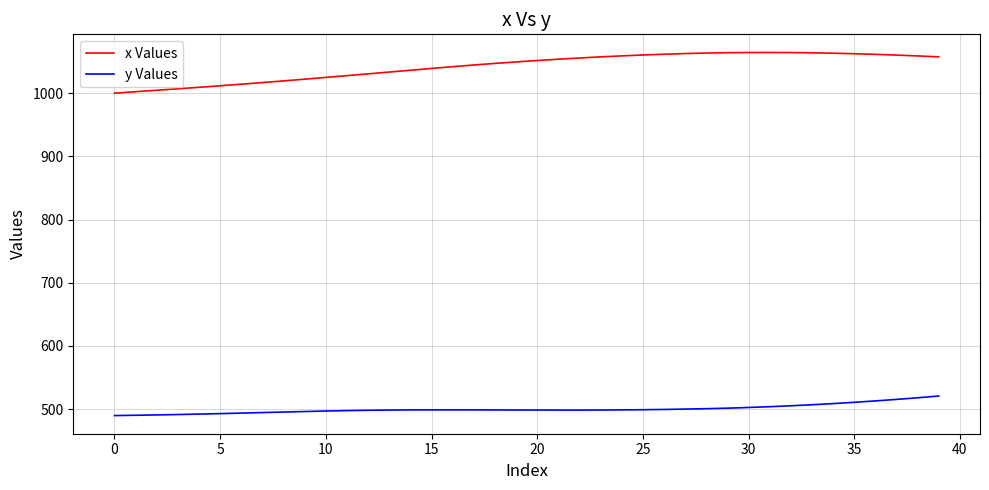

Which series has the largest total across all categories?

x Values